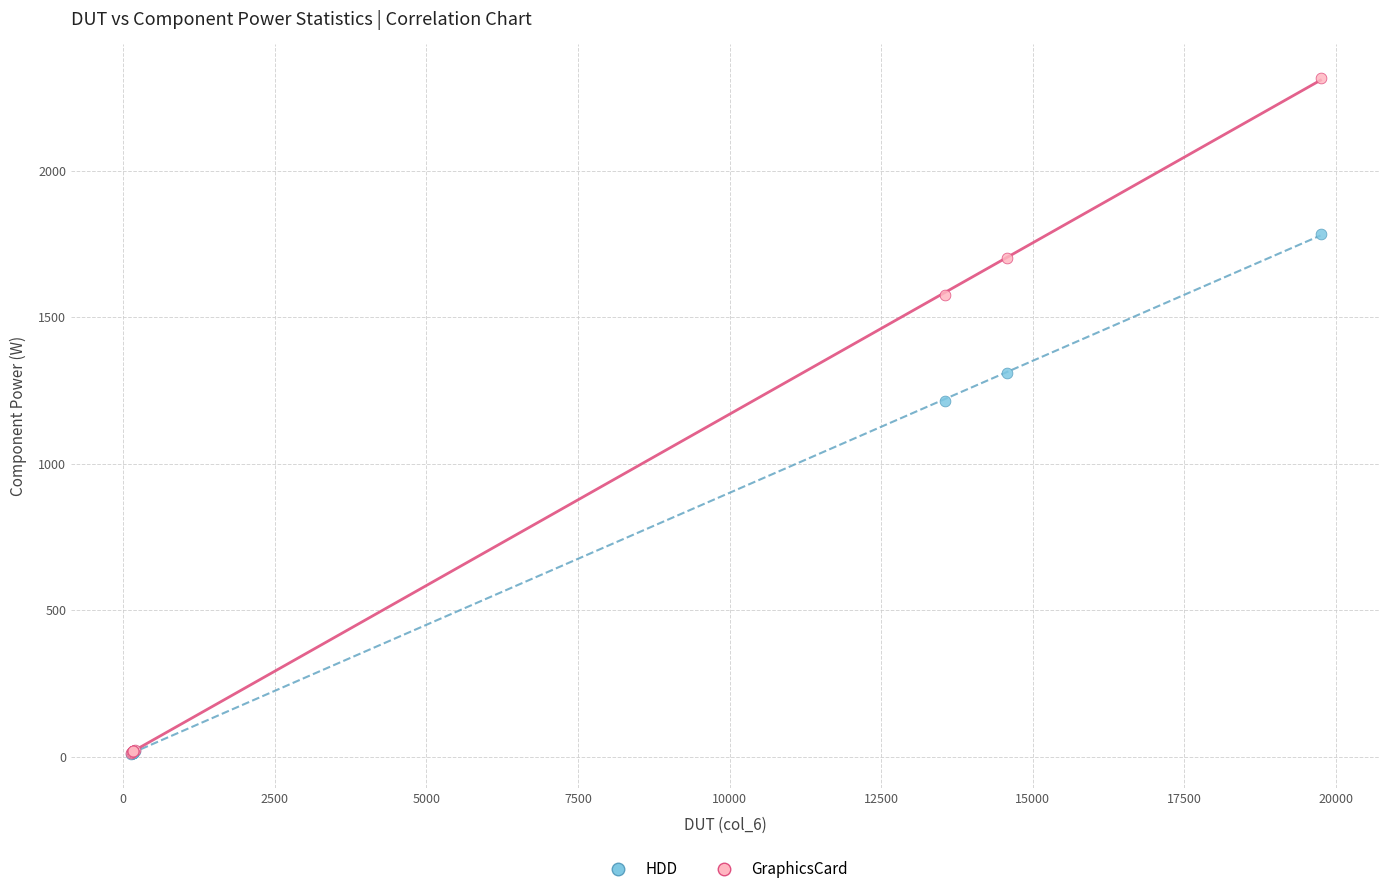

In the GraphicsCard series, what Y value is closest to 1164?

1575.2